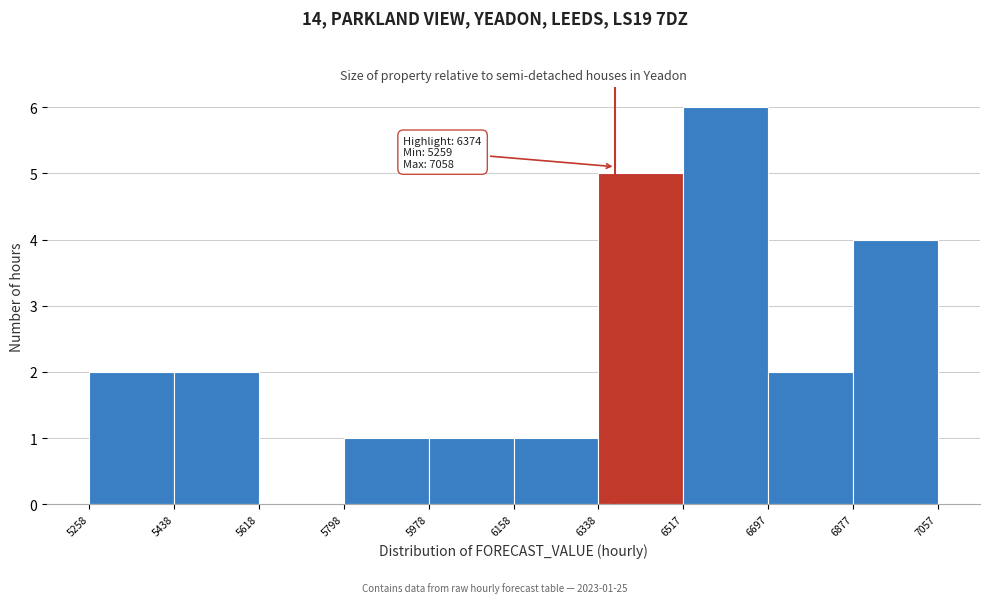

Which range on the x-axis has the tallest bar?

6517 to 6697